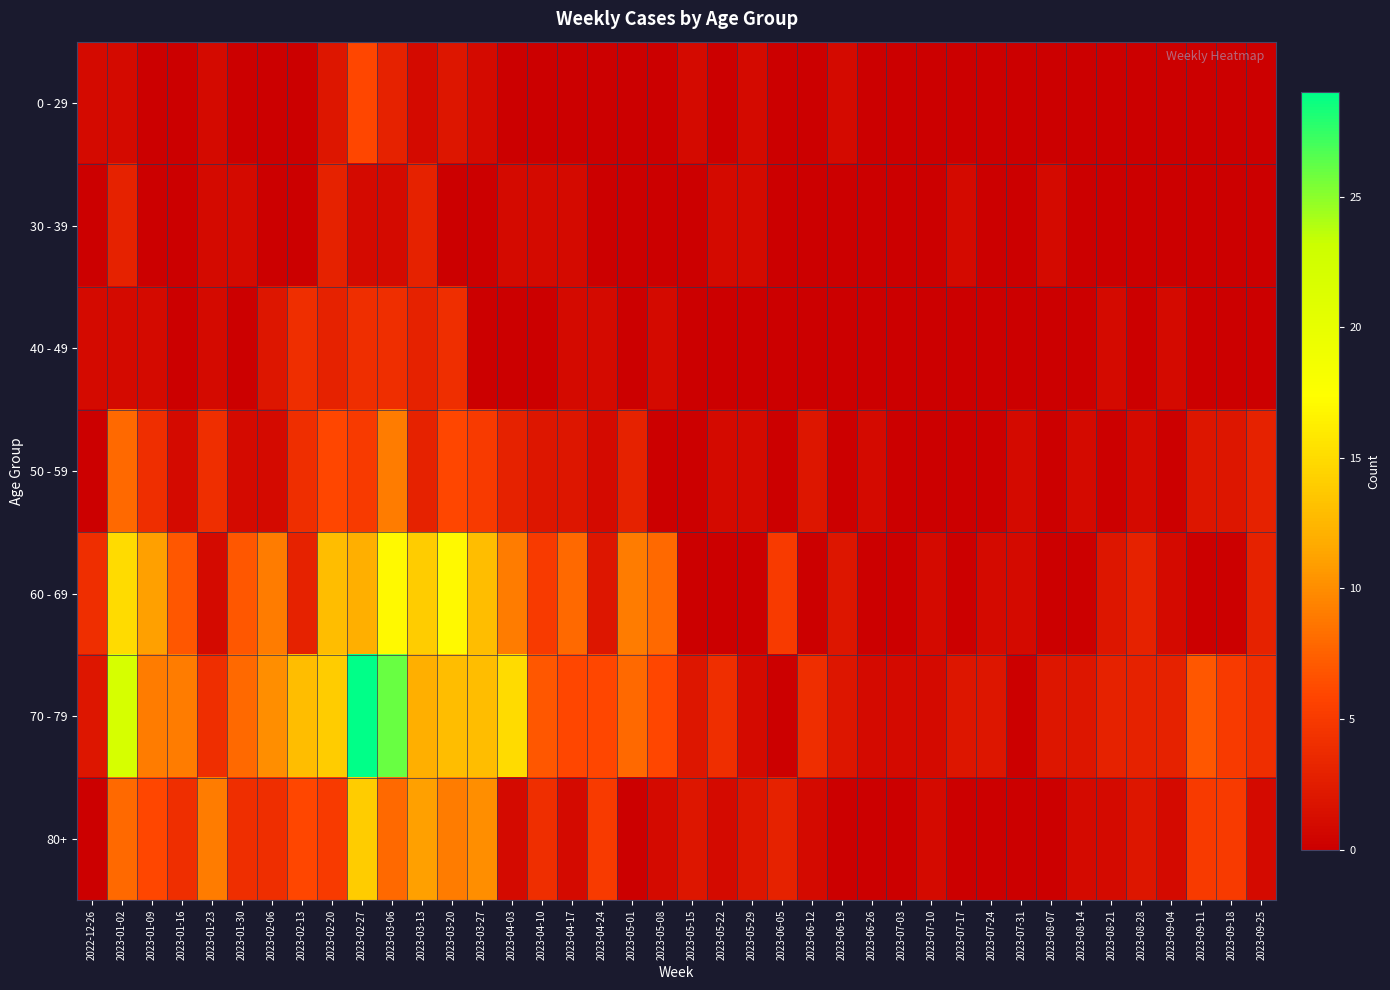

At which category is the sum across all series the highest?

2023-02-27